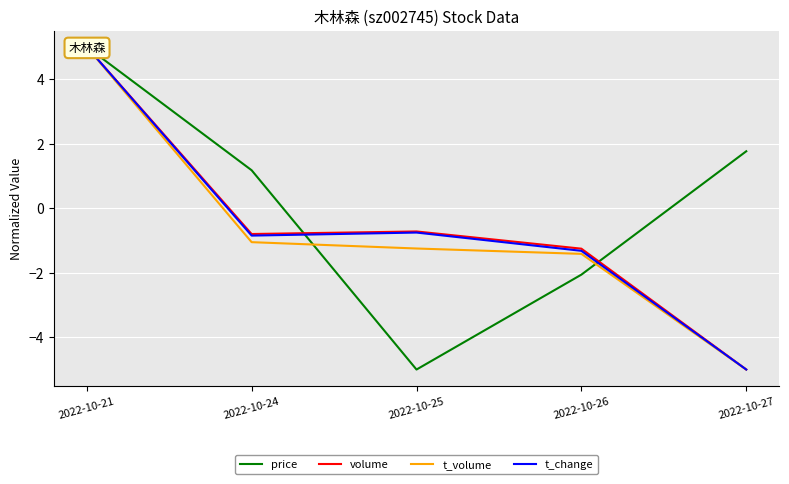

List the labels in order of price value, largest first.

2022-10-21, 2022-10-27, 2022-10-24, 2022-10-26, 2022-10-25